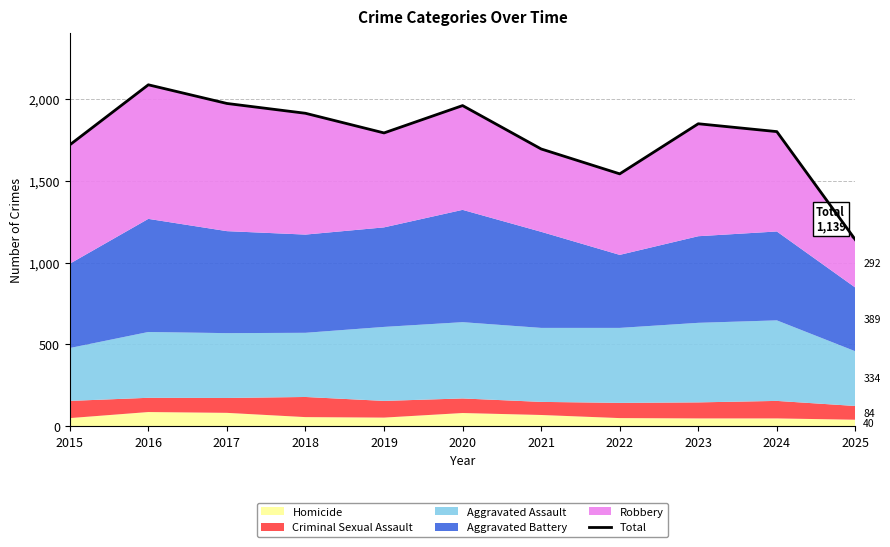

What is the maximum value shown in the chart?

2086